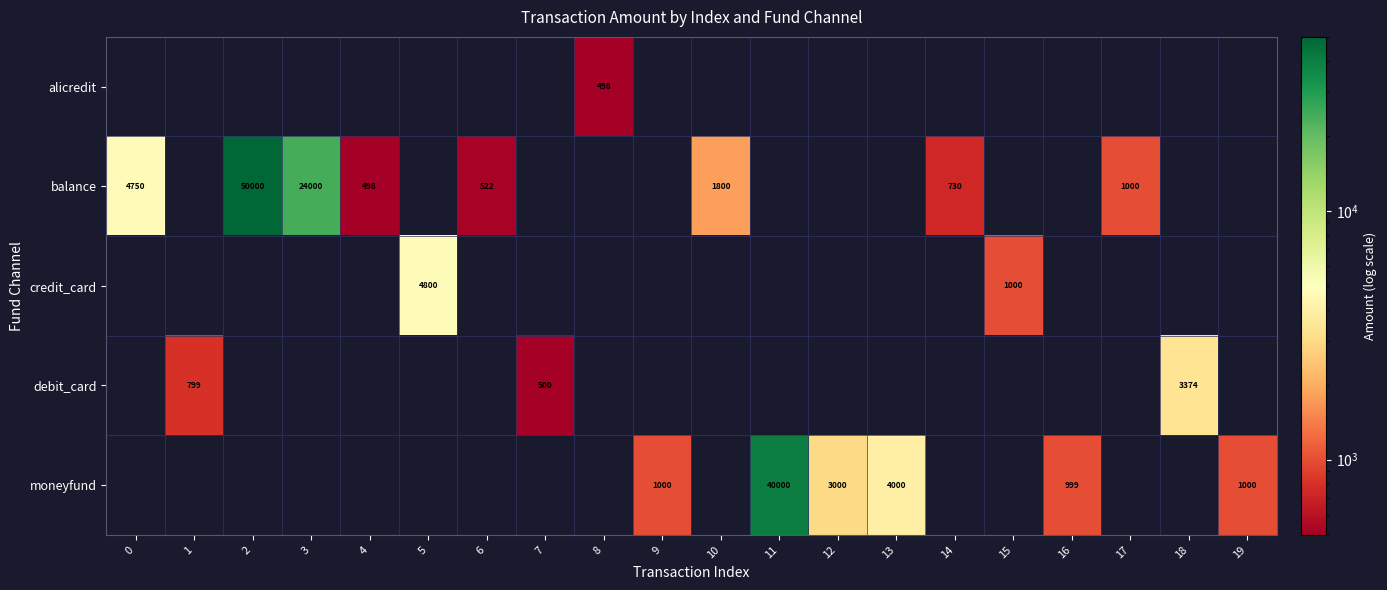

What is the spread (max minus min) of values at 11?

40000.0